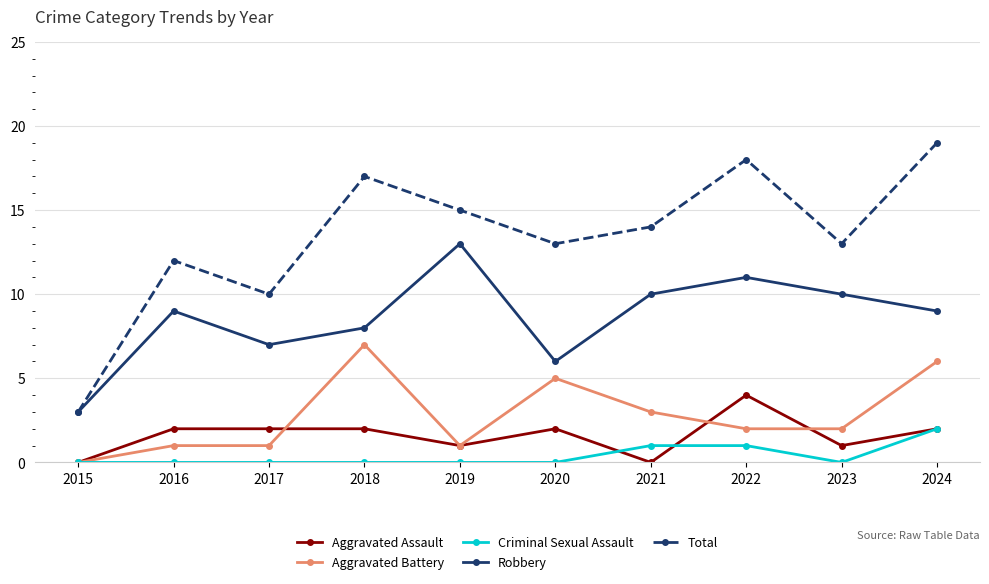

Is it true that Aggravated Battery equals 6 at 2024?

True